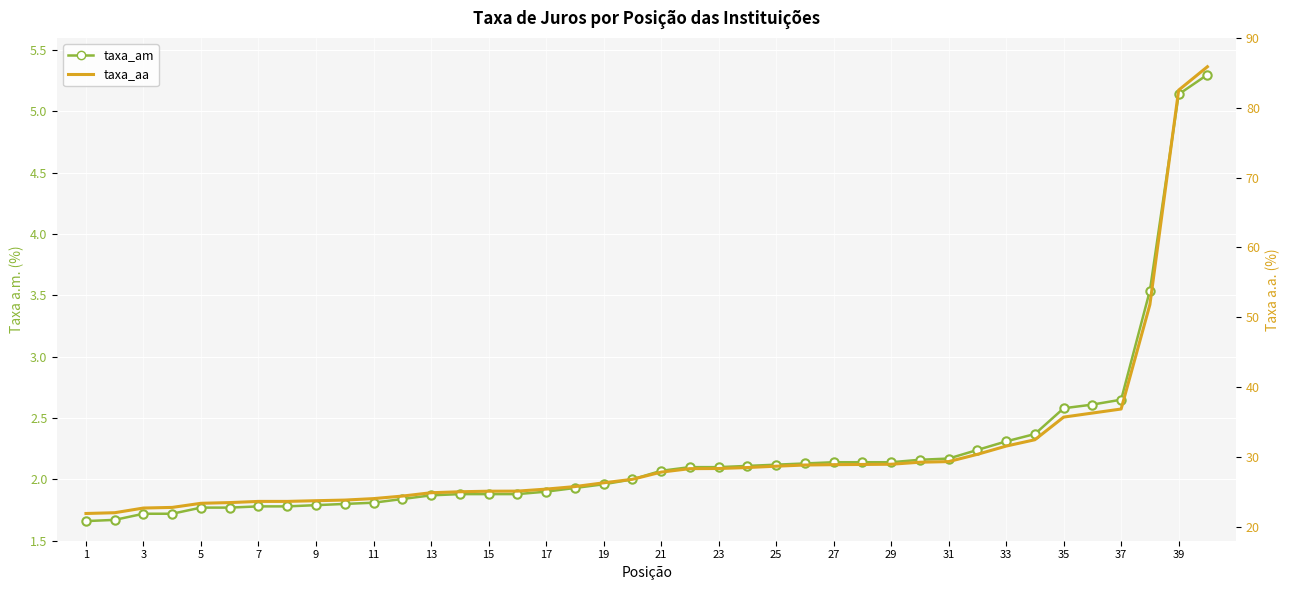

What is the total value across all series at 5?

25.1